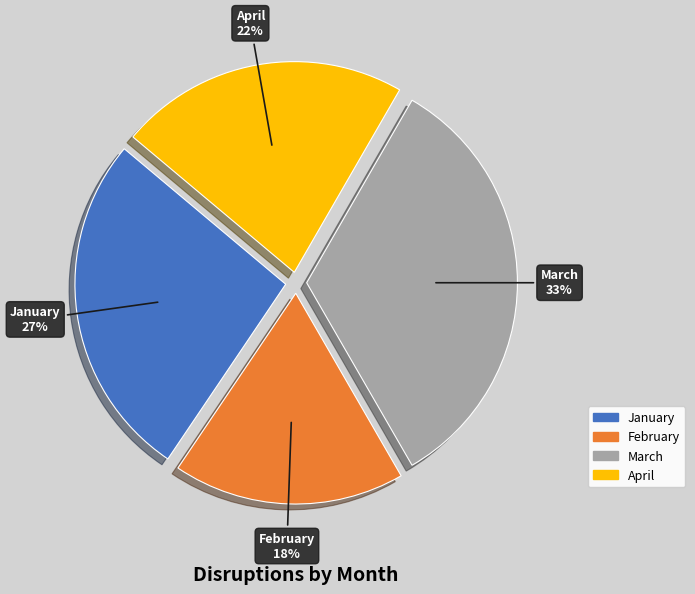

How many segments does this pie chart have?

4